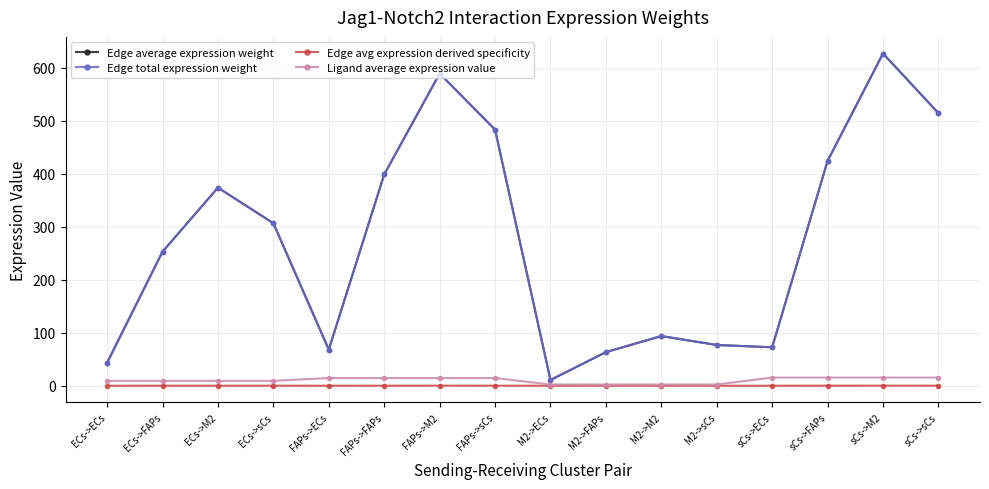

Where is the first local minimum for Edge avg expression derived specificity?

FAPs->ECs